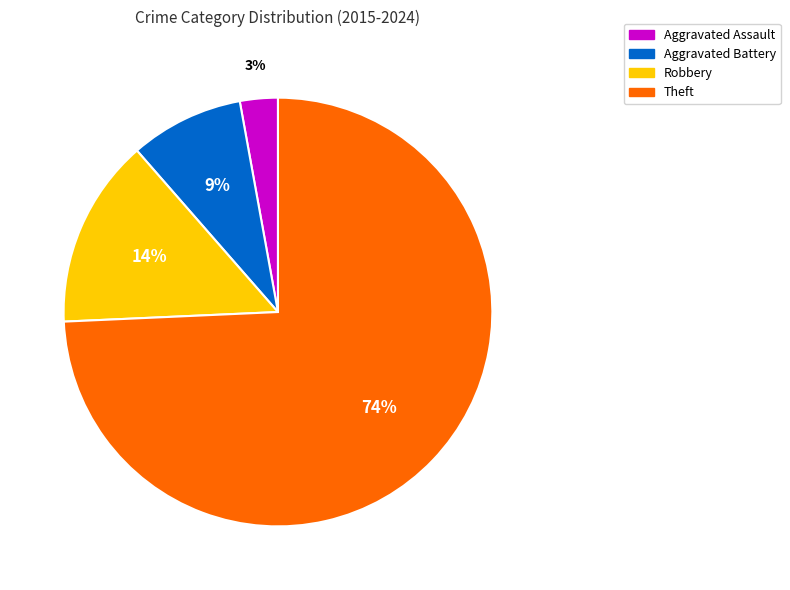

To the nearest percent, what percentage of the pie is Theft?

74%